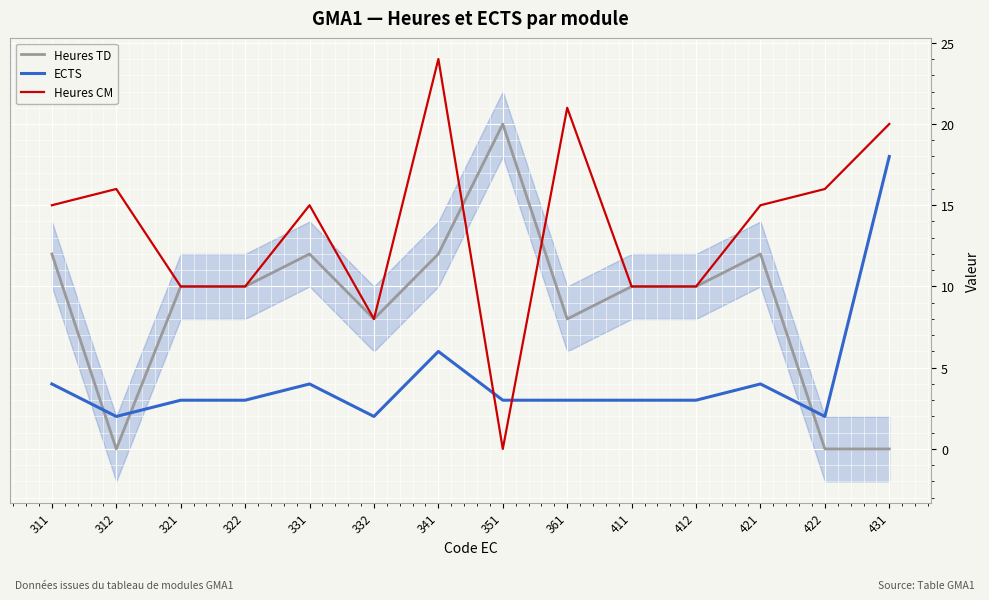

What is the difference between the ECTS values at 421 and 322?

1